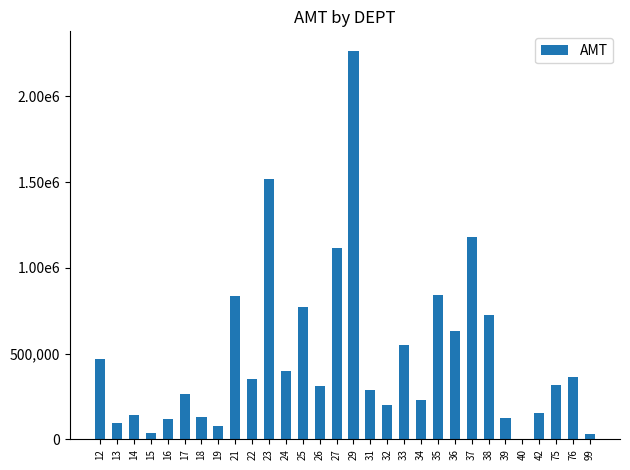

Reading right to left, what are all the values shown in this chart?

99=32271.0	76=363708.7	75=316502.8	42=152363.4	40=155.2	39=126089.6	38=726272.5	37=1178559.9	36=632097.9	35=839969.0	34=227962.6	33=550212.1	32=199264.6	31=288353.6	29=2266627.6	27=1118505.5	26=311151.2	25=773382.8	24=398097.0	23=1519435.7	22=352858.3	21=834656.4	19=79550.3	18=128414.9	17=263150.1	16=116784.2	15=39379.5	14=140300.0	13=96786.8	12=466387.5